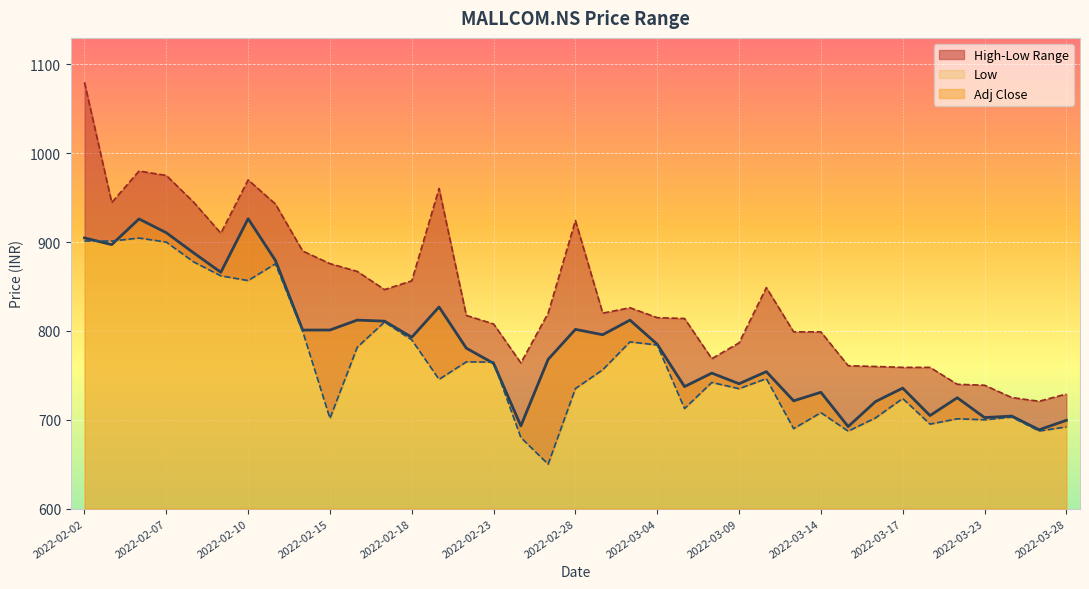

What is the maximum value for Low?

904.5